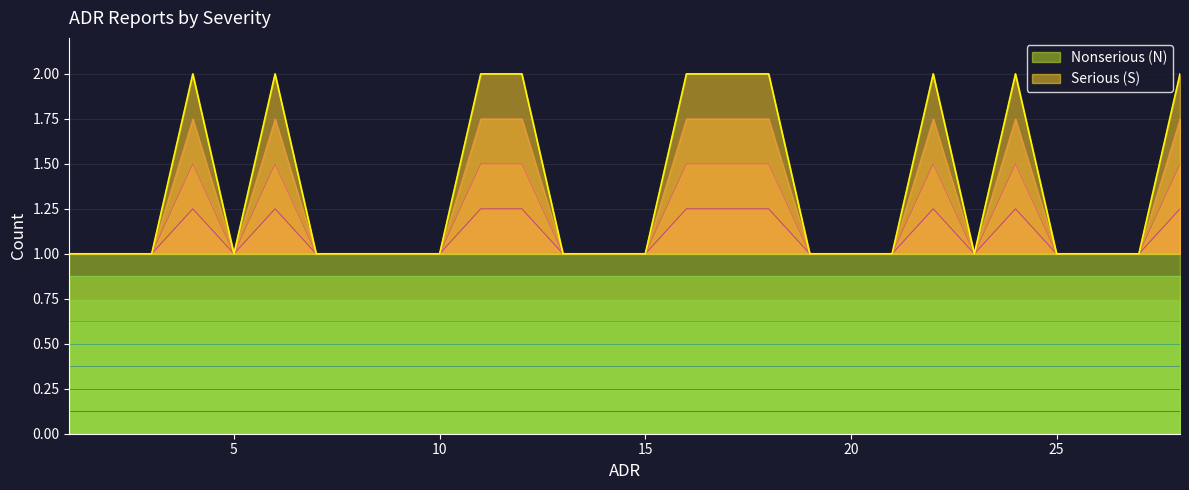

Rank the categories by value from lowest to highest.

1, 2, 3, 5, 7, 8, 9, 10, 13, 14, 15, 19, 20, 21, 23, 25, 26, 27, 4, 6, 11, 12, 16, 17, 18, 22, 24, 28